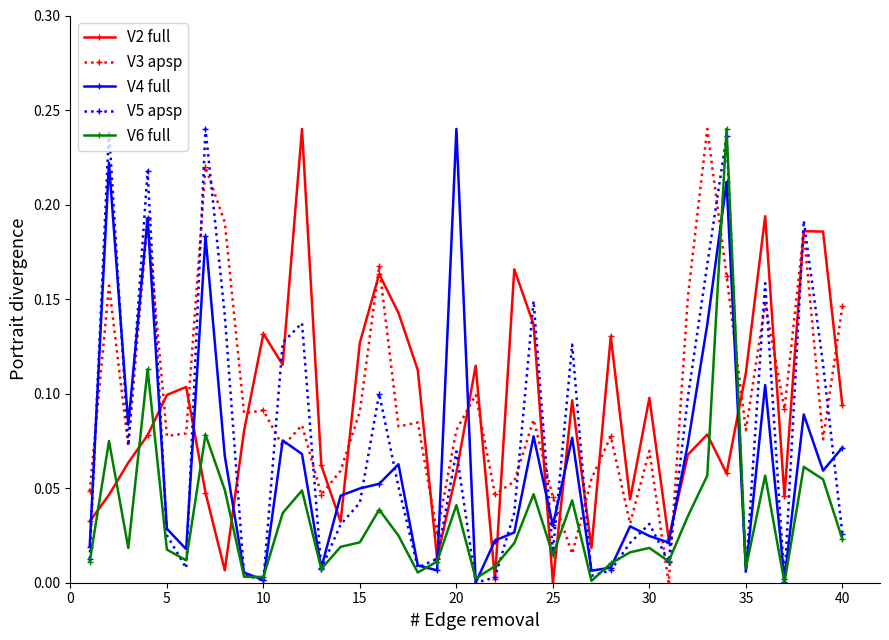

How many times do V6 full and V3 apsp cross each other?

6